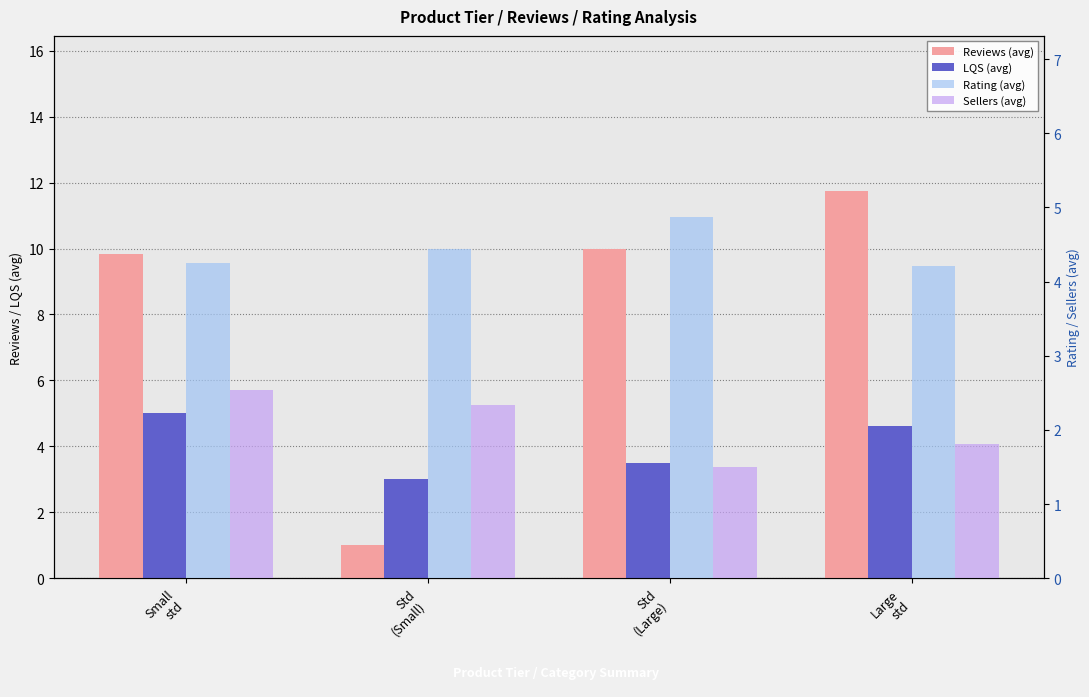

Rank the series at Std
(Large) from highest to lowest value.

Reviews (avg), Rating (avg), LQS (avg), Sellers (avg)